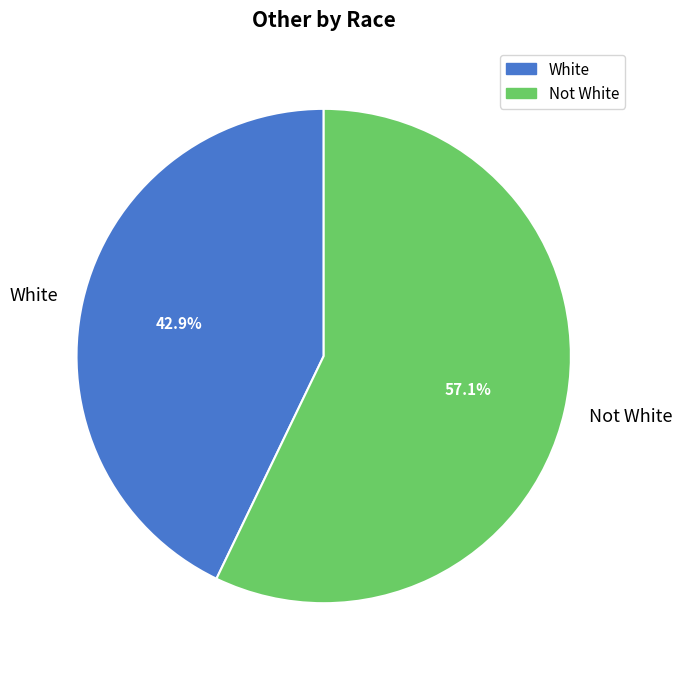

How many segments does this pie chart have?

2